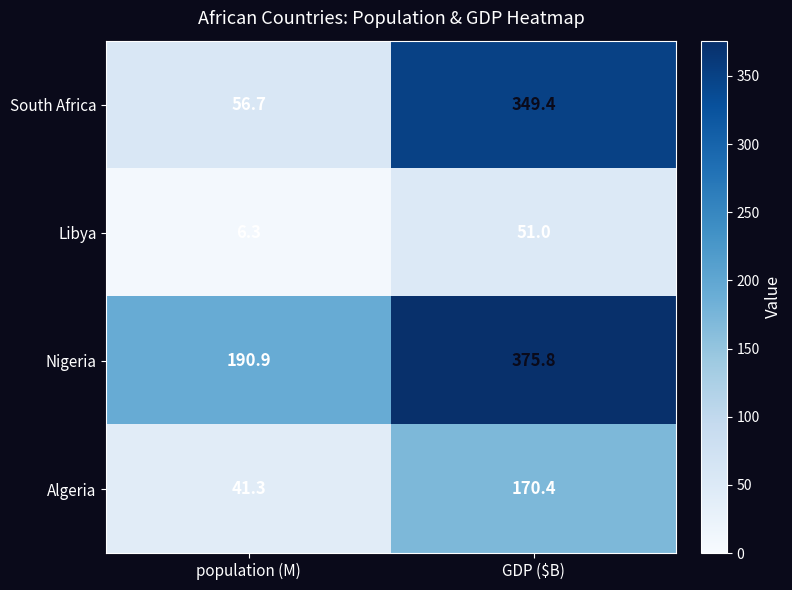

Is the value of Algeria at GDP ($B) greater than the value of South Africa at population (M)?

Yes